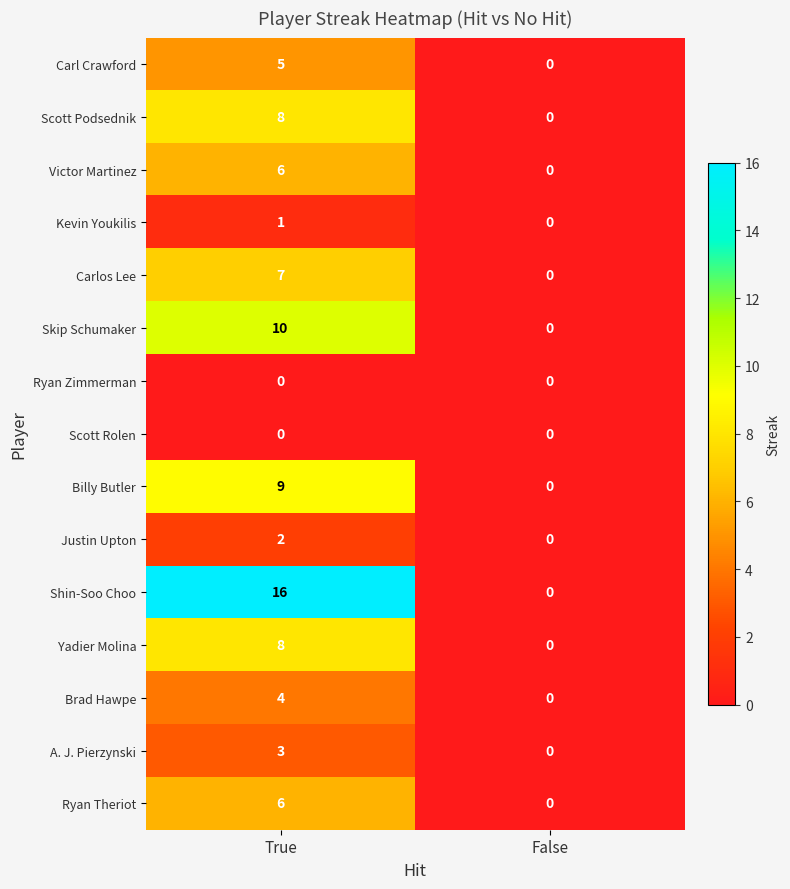

Rank the categories by Ryan Theriot value from highest to lowest.

True, False